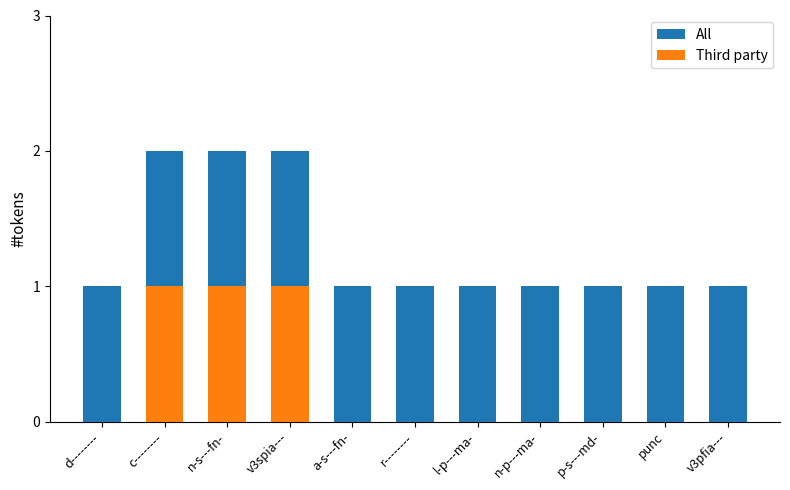

What are all the series names shown in the legend?

All, Third party